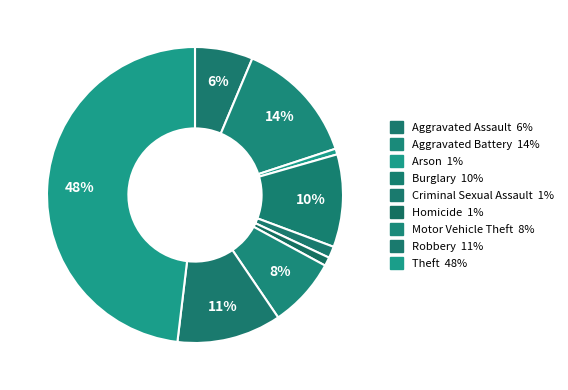

Is it true that Burglary is 1% of the pie?

False